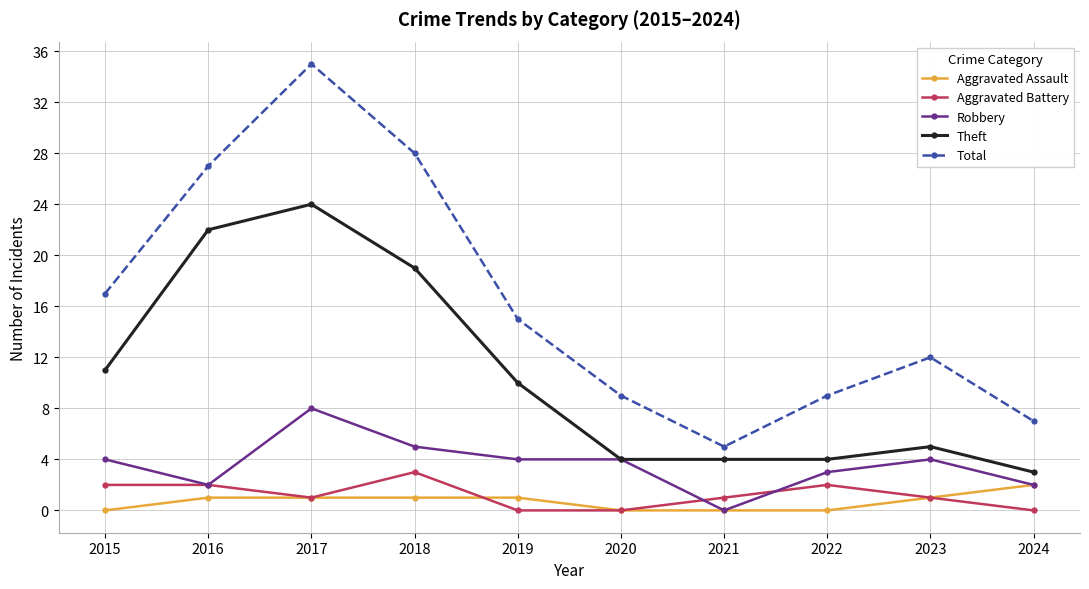

Which series changed the most between 2019 and 2021?

Total